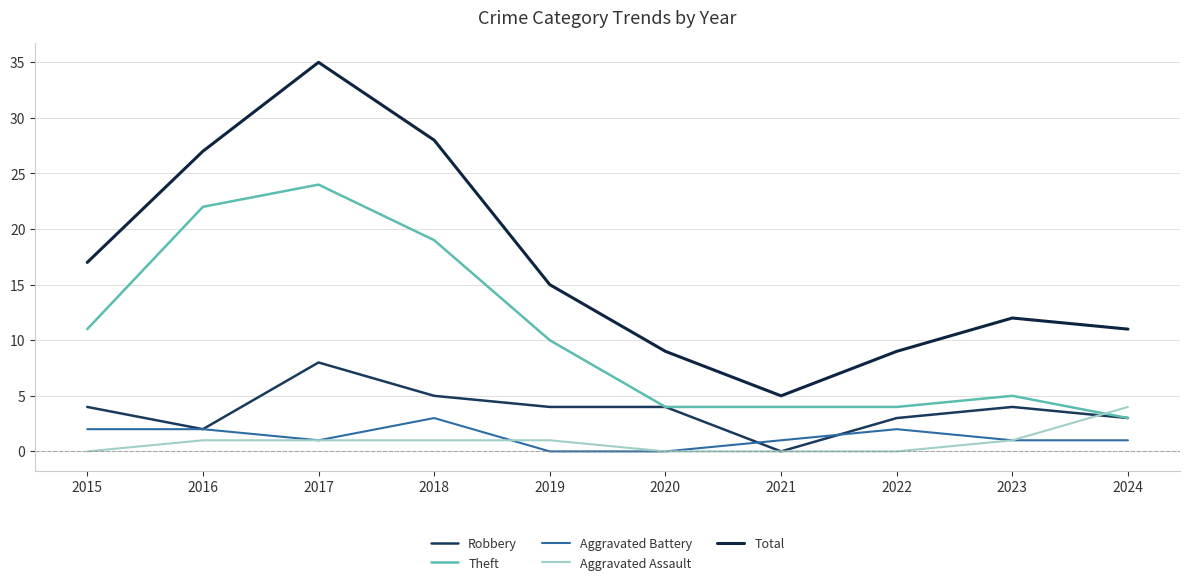

Reading left to right, transcribe all the data shown in this chart.

Robbery: 4	2	8	5	4	4	0	3	4	3
Theft: 11	22	24	19	10	4	4	4	5	3
Aggravated Battery: 2	2	1	3	0	0	1	2	1	1
Aggravated Assault: 0	1	1	1	1	0	0	0	1	4
Total: 17	27	35	28	15	9	5	9	12	11